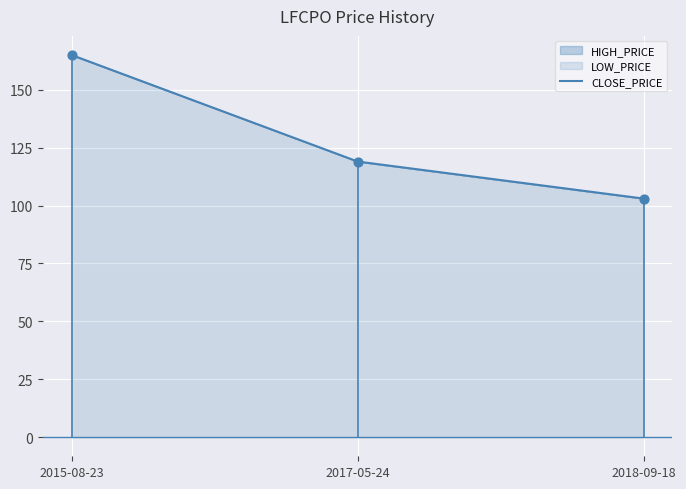

What is the change in value from 2015-08-23 to 2018-09-18?

-62